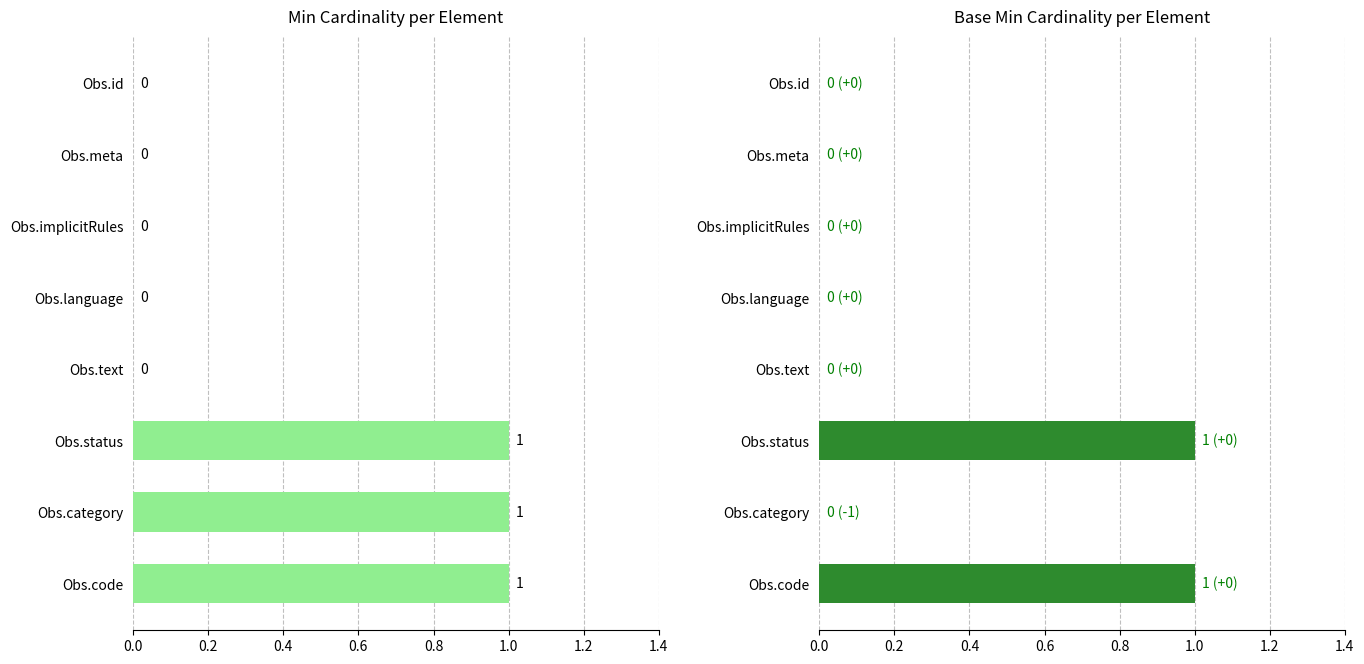

What are all the series names shown in the legend?

Min, Base Min